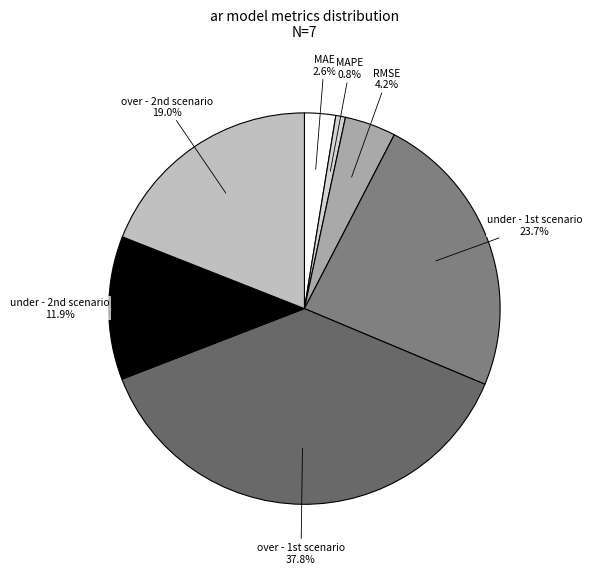

The MAPE slice represents 1% of the pie. True or false?

True